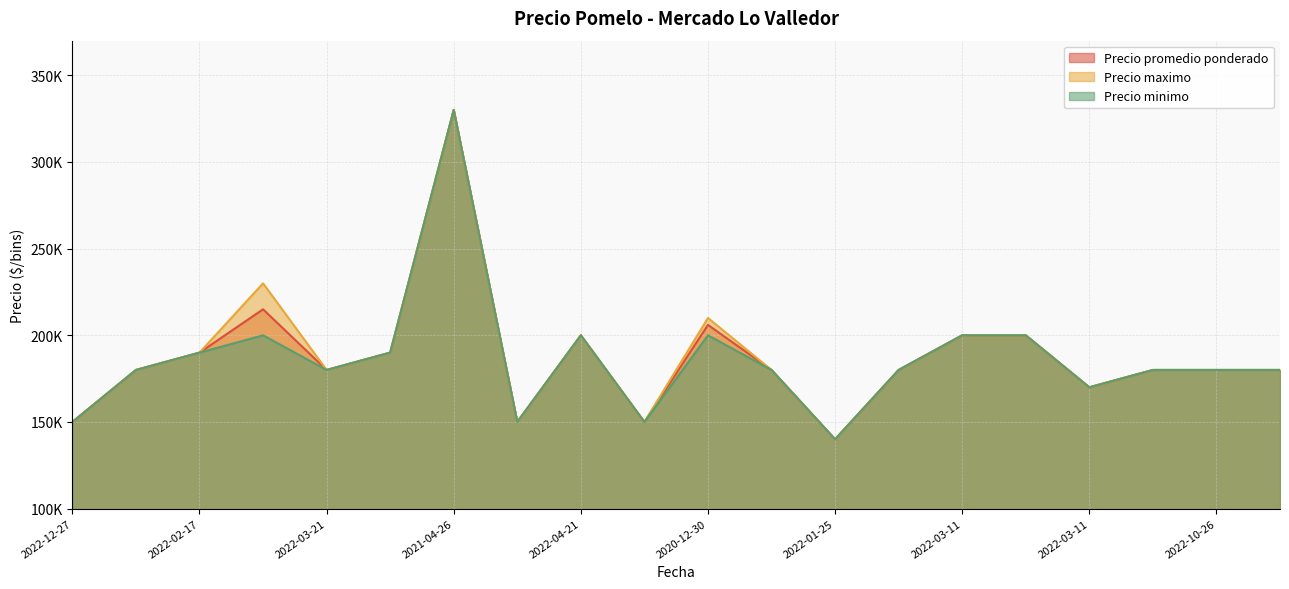

Between 2021-11-05 and 2021-01-12, which series saw the biggest shift?

Precio promedio ponderado